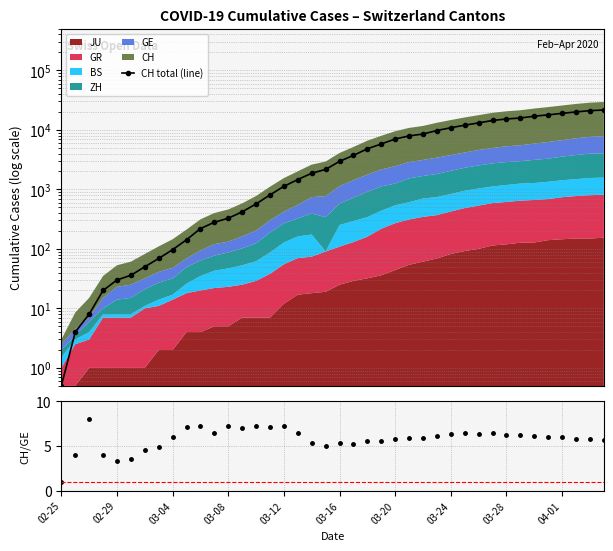

True or false: CH total (line) and CH/GE cross at least once.

False